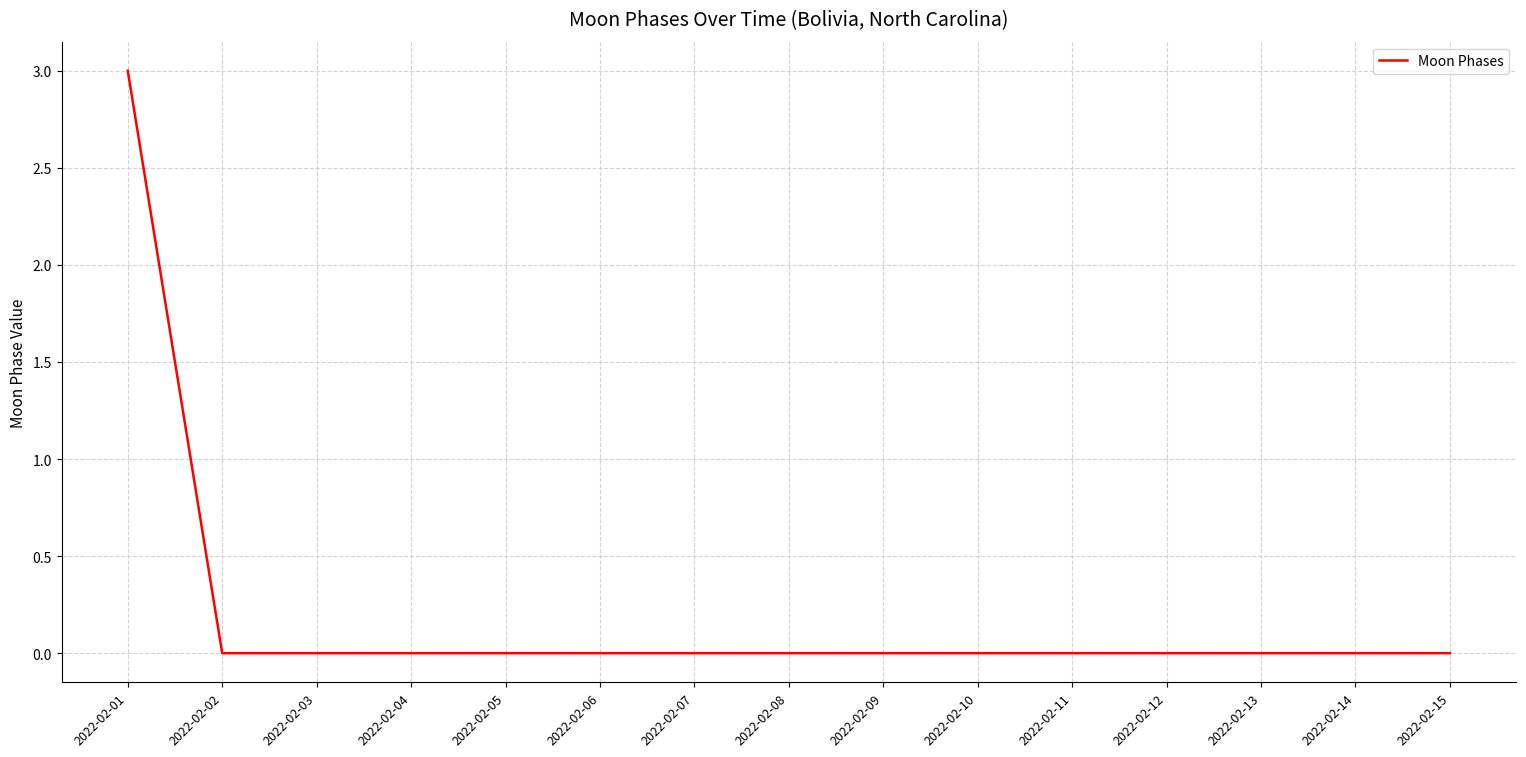

At which category does the chart reach its peak across all series?

2022-02-01